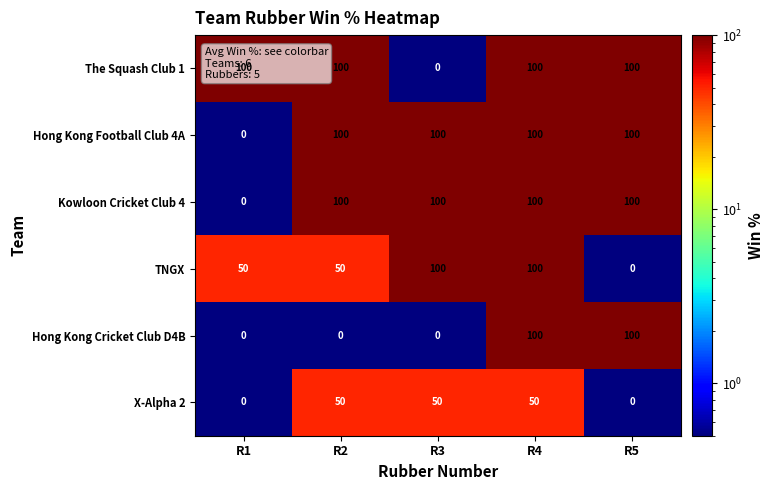

At how many categories does at least one series exceed 4?

5